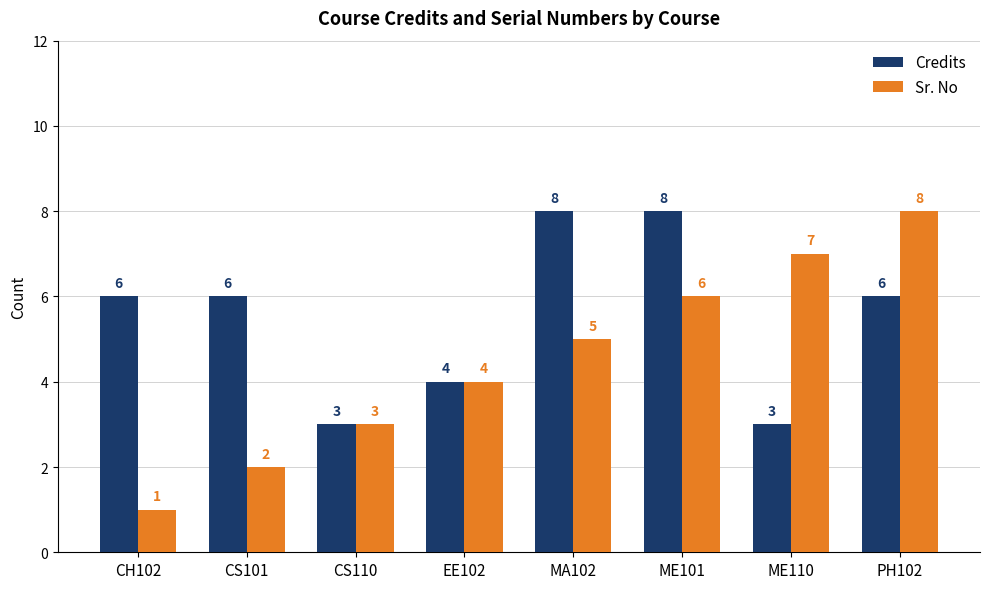

How many bars are there in each group?

2